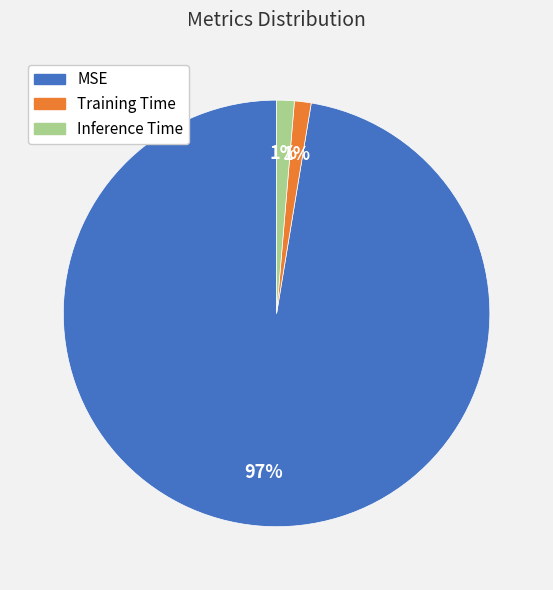

What is the majority slice?

MSE